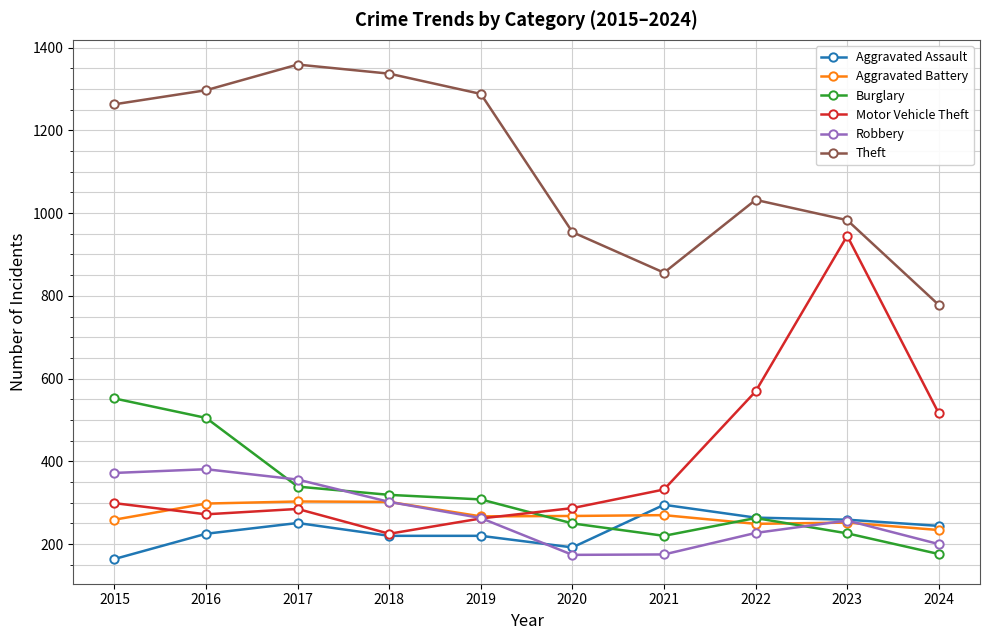

Is it true that Aggravated Assault equals 289 at 2018?

False